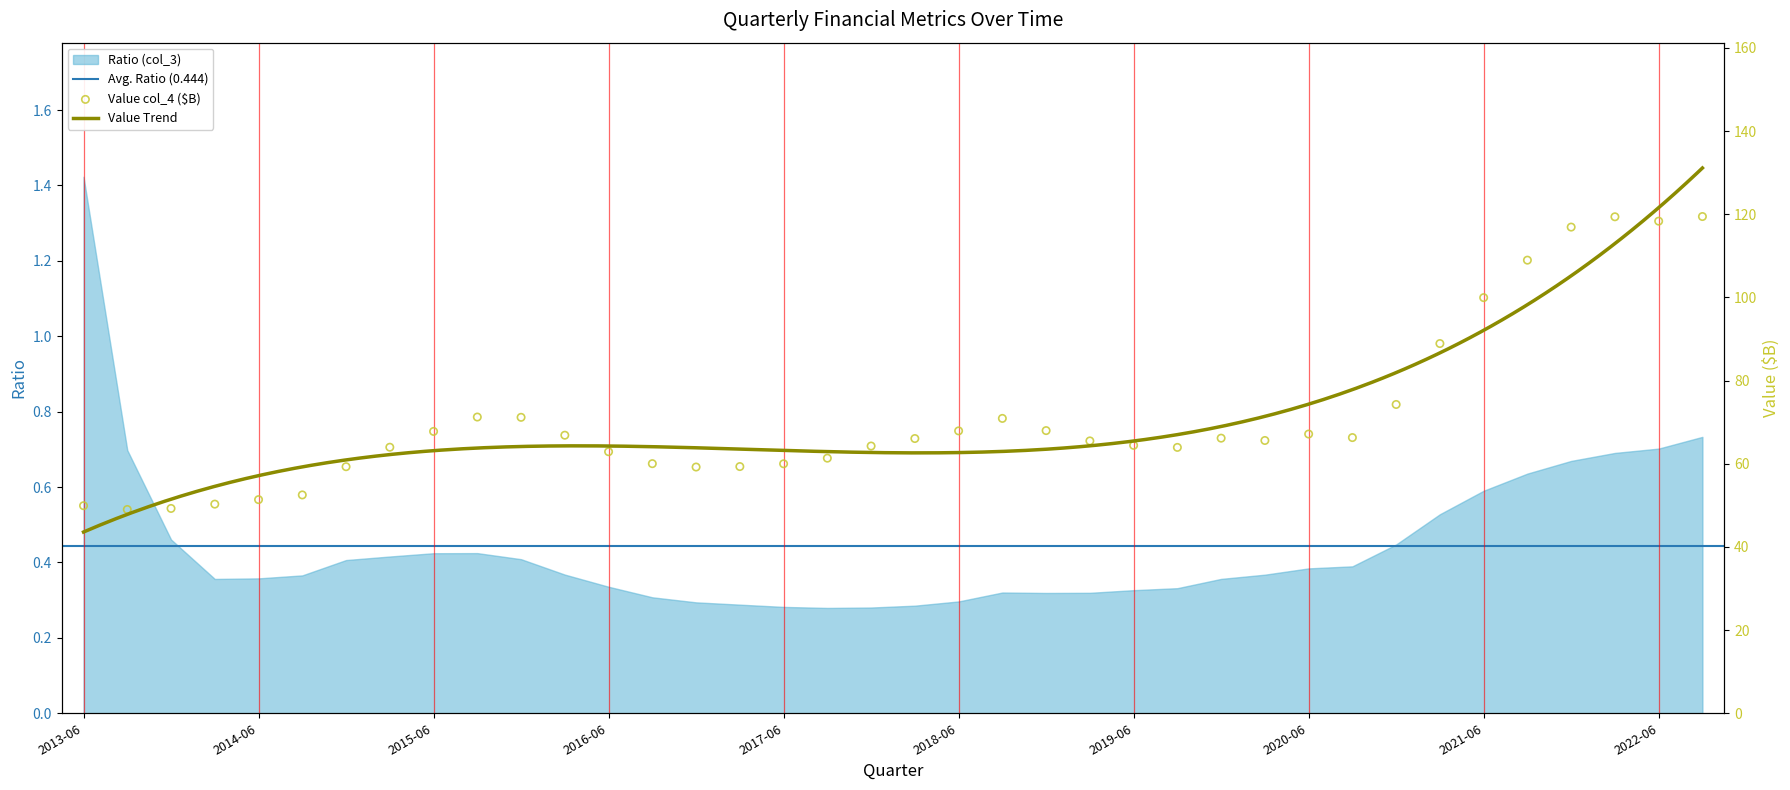

What is the change in value from 2014-09-30 to 2019-06-30?

+11.9